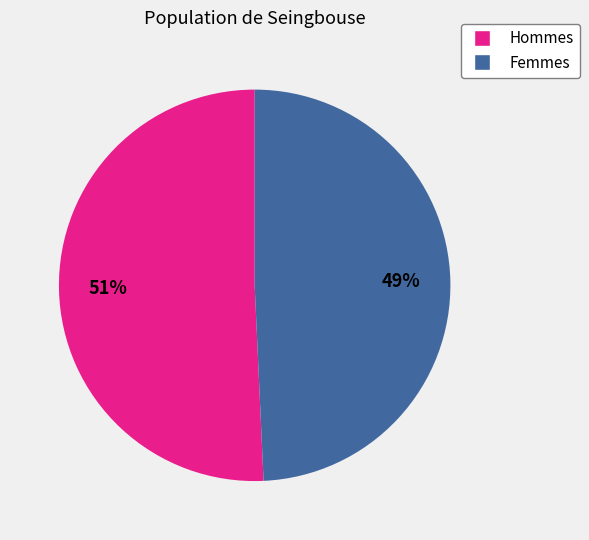

To the nearest percent, what is the combined percentage of Femmes and Hommes?

100%